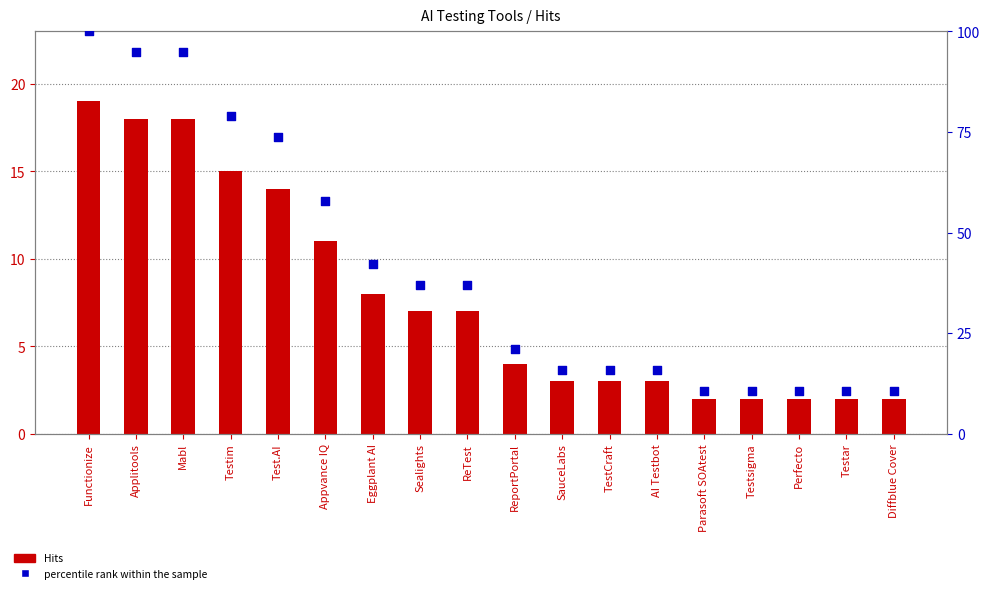

Is the value of Hits at Sealights greater than the value of percentile rank within the sample at TestCraft?

No